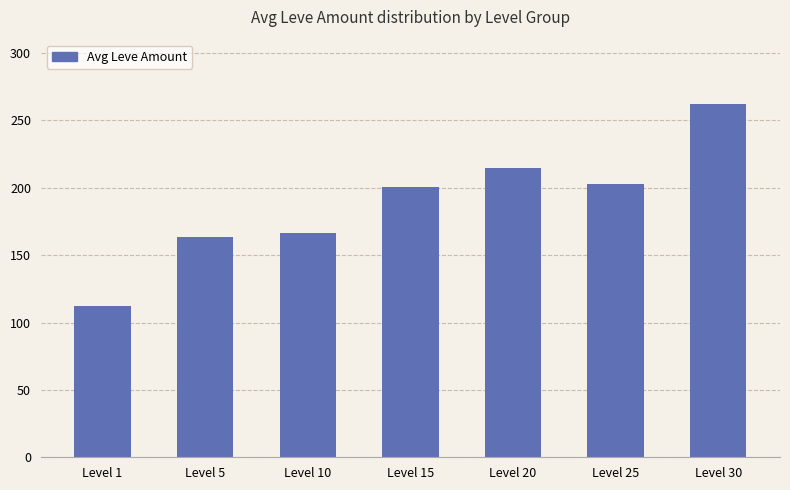

The chart shows a value of 203.2 at Level 25. True or false?

True